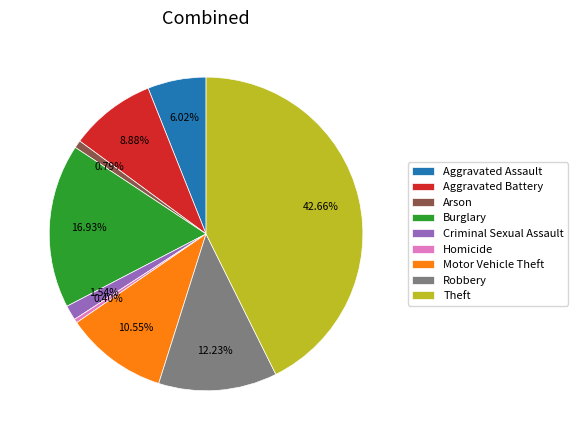

Count the number of slices in the pie.

9